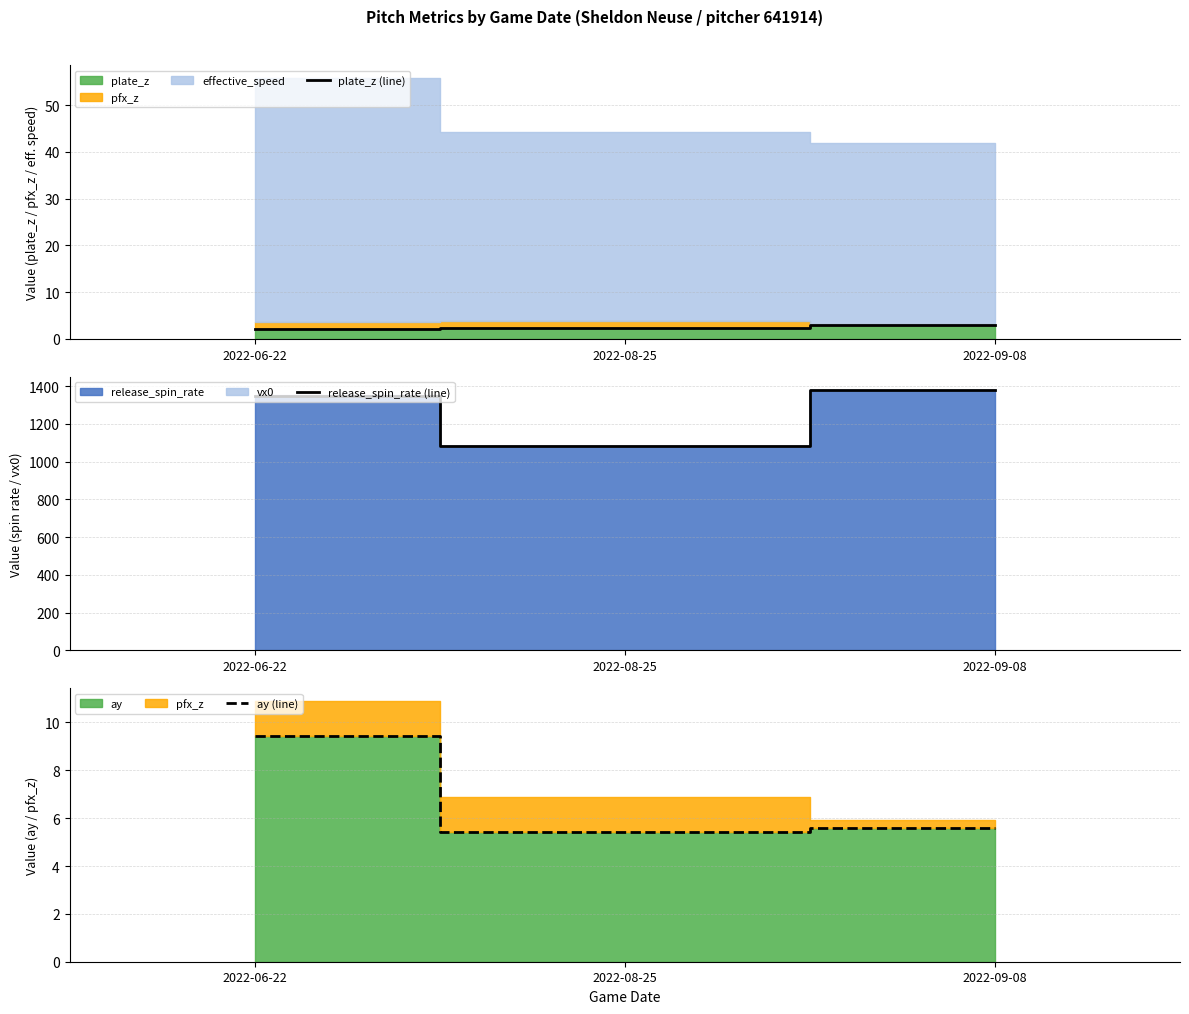

At which category is the sum across all series the highest?

2022-09-08